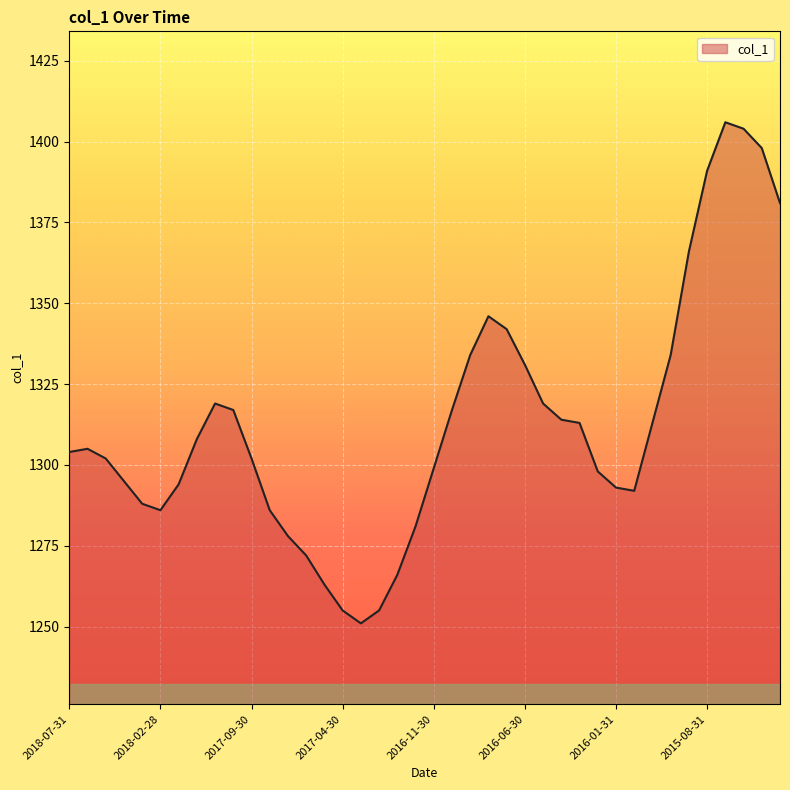

What is the smallest value displayed?

1251